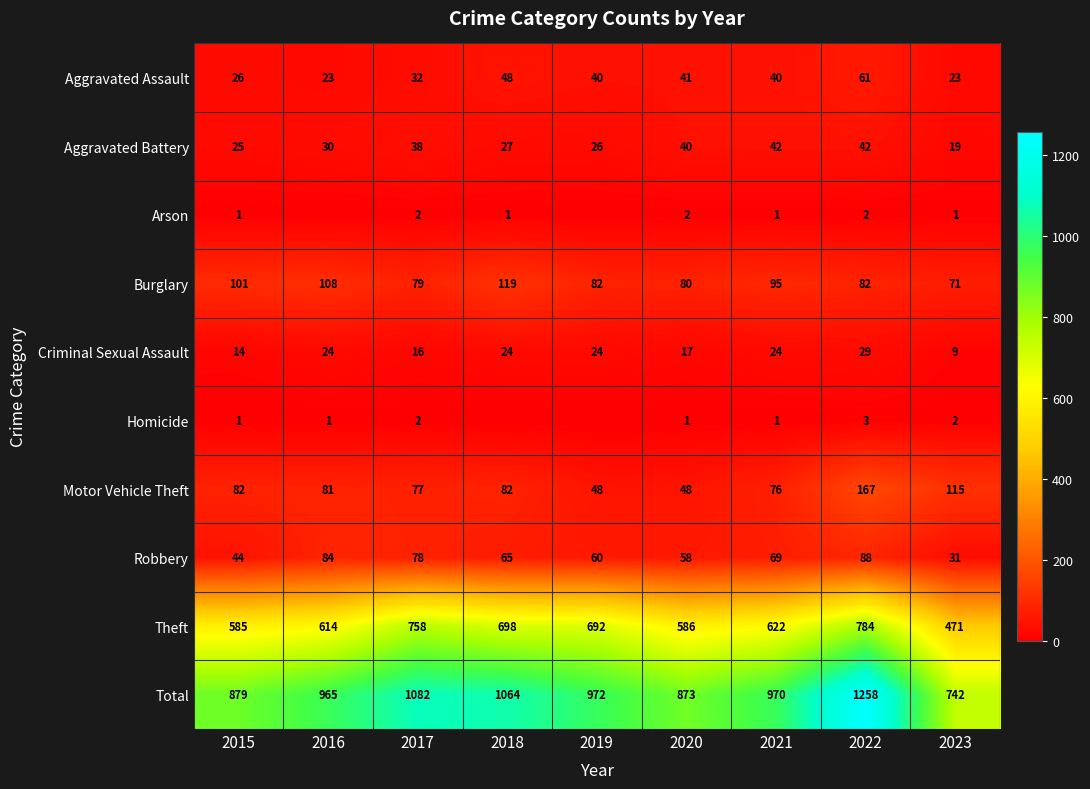

Is the value of Motor Vehicle Theft at 2020 greater than the value of Aggravated Assault at 2023?

Yes